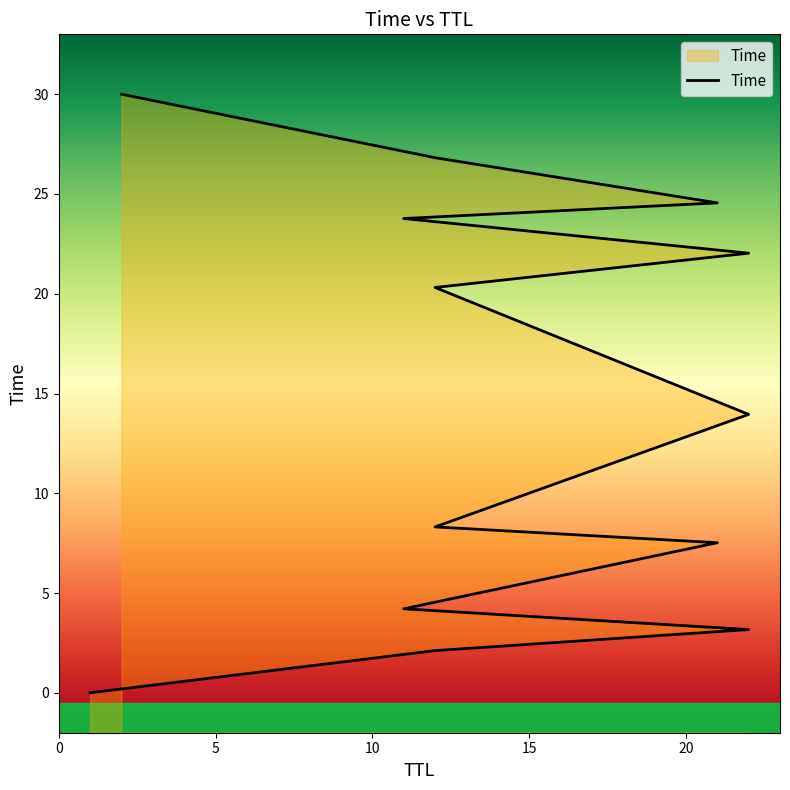

What is the average value?

14.4